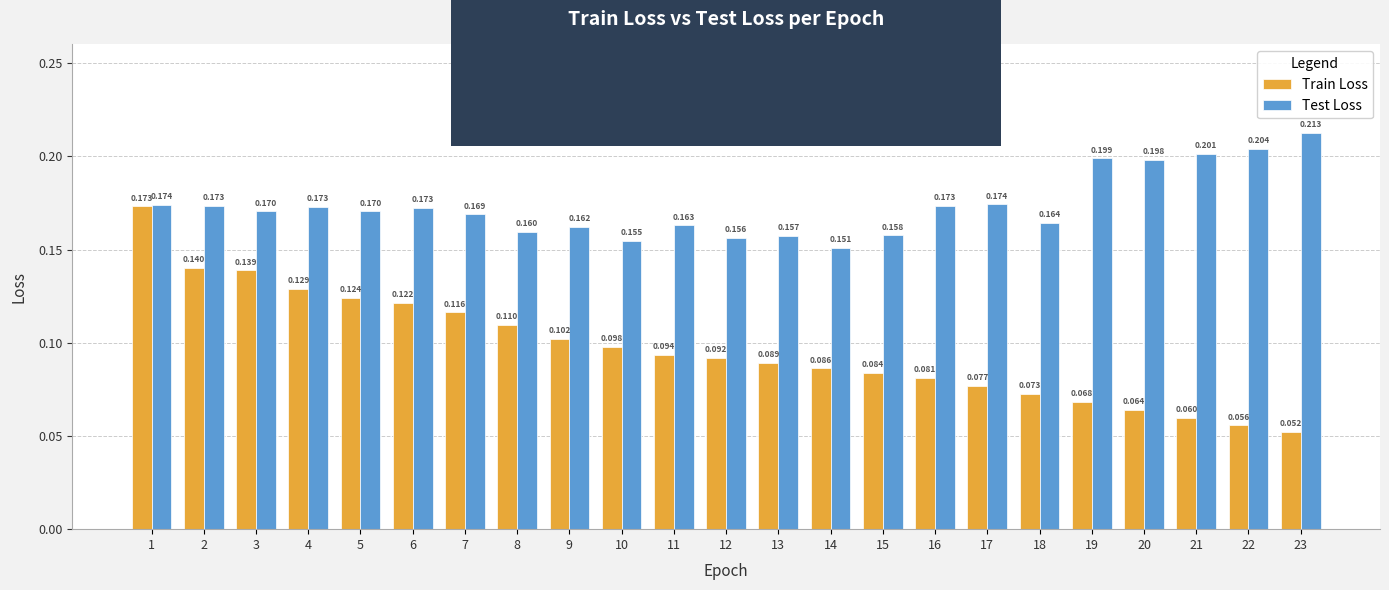

Rank the series at 19 from lowest to highest value.

Train Loss, Test Loss